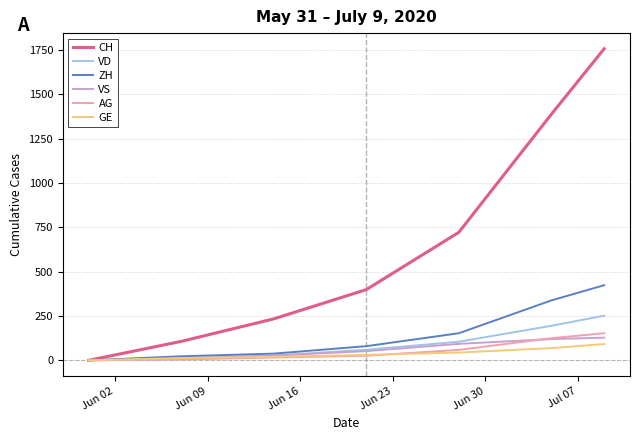

What is the greatest value displayed?

1758